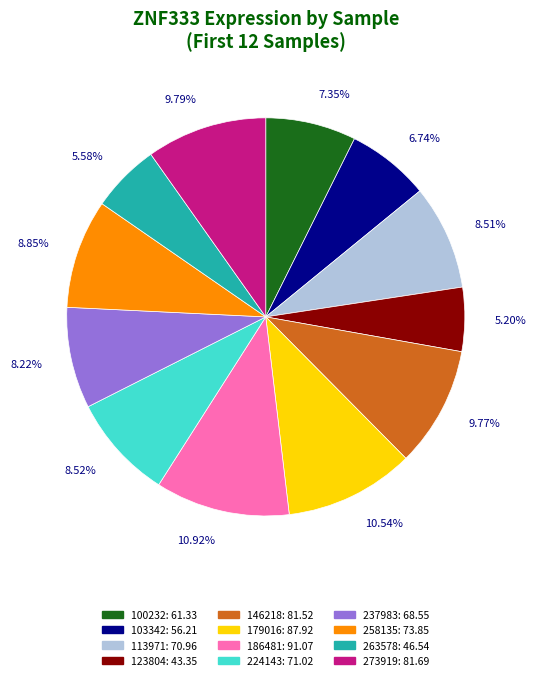

Do 113971 and 263578 together represent more than half of the pie?

No